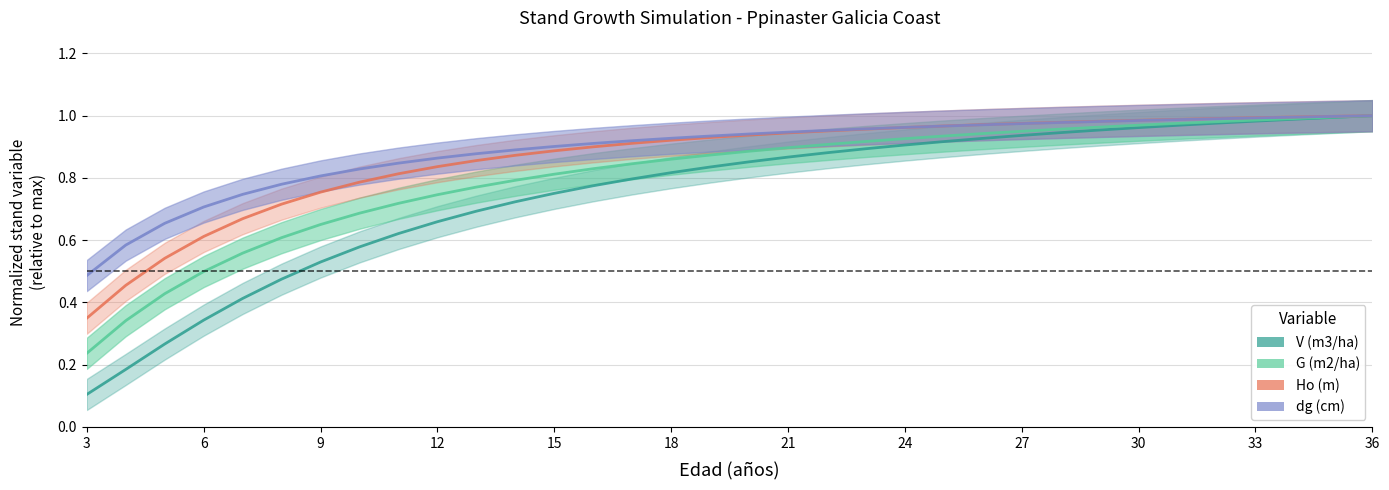

Does the chart display data point markers on the line(s)?

No